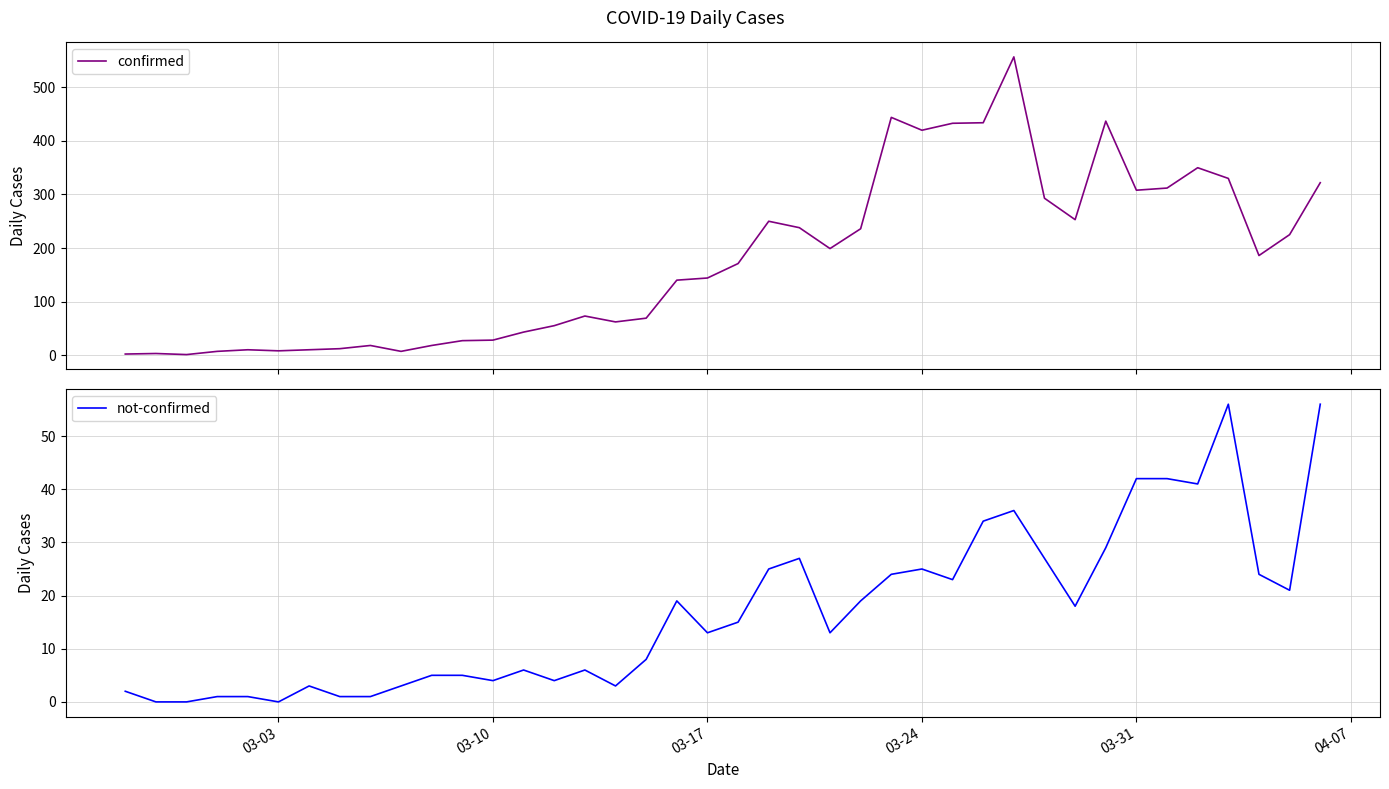

The not-confirmed series shows 42 at 03-31. True or false?

True